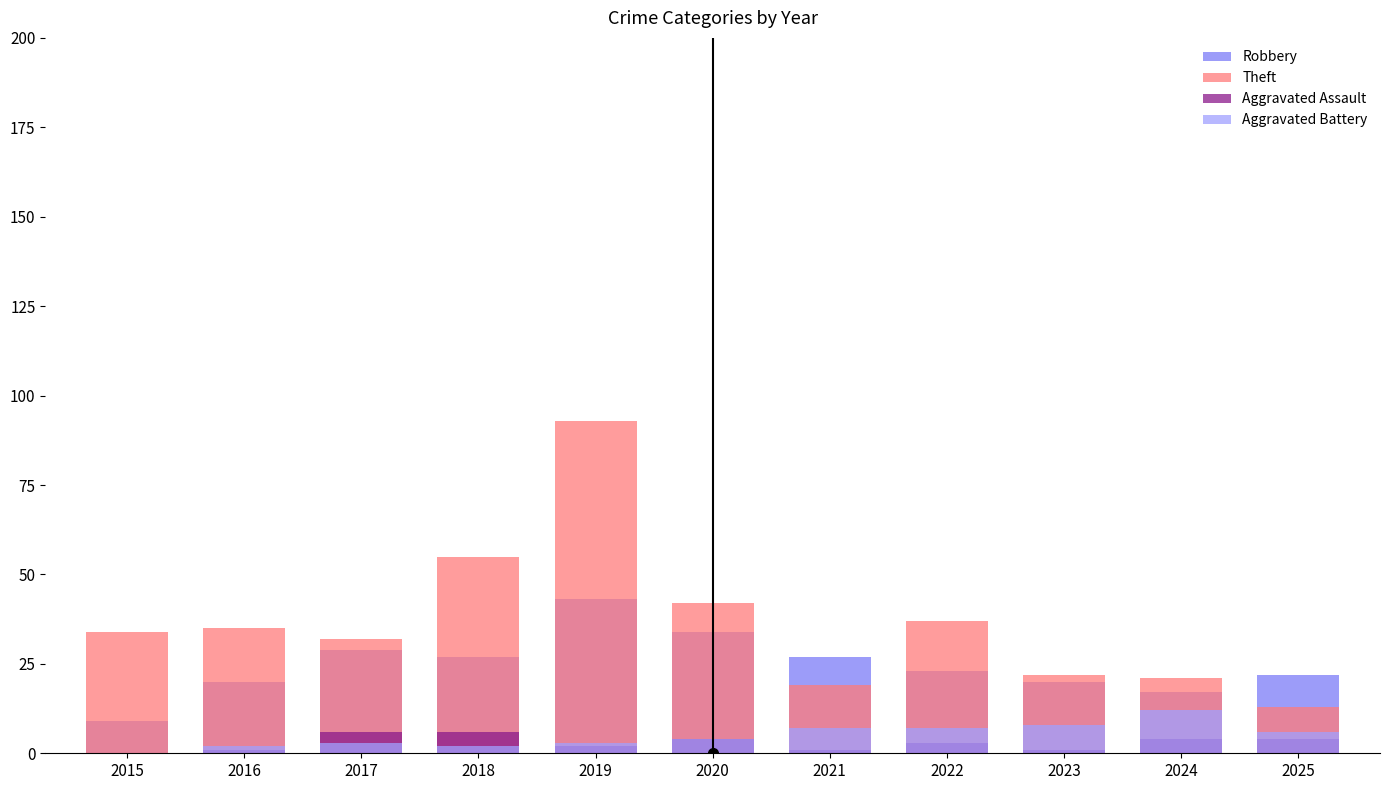

At which category does the chart reach its minimum across all series?

2015